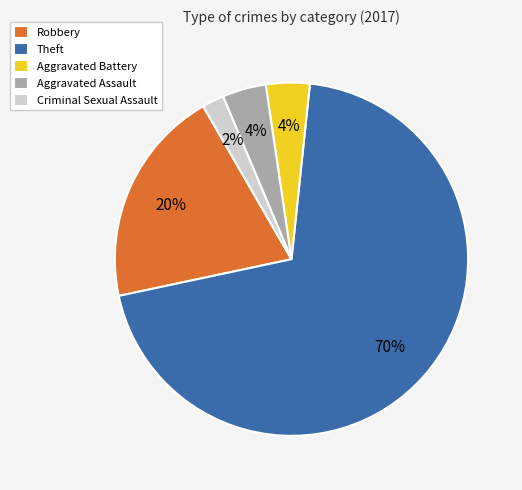

Which category has the smallest portion of the pie?

Criminal Sexual Assault